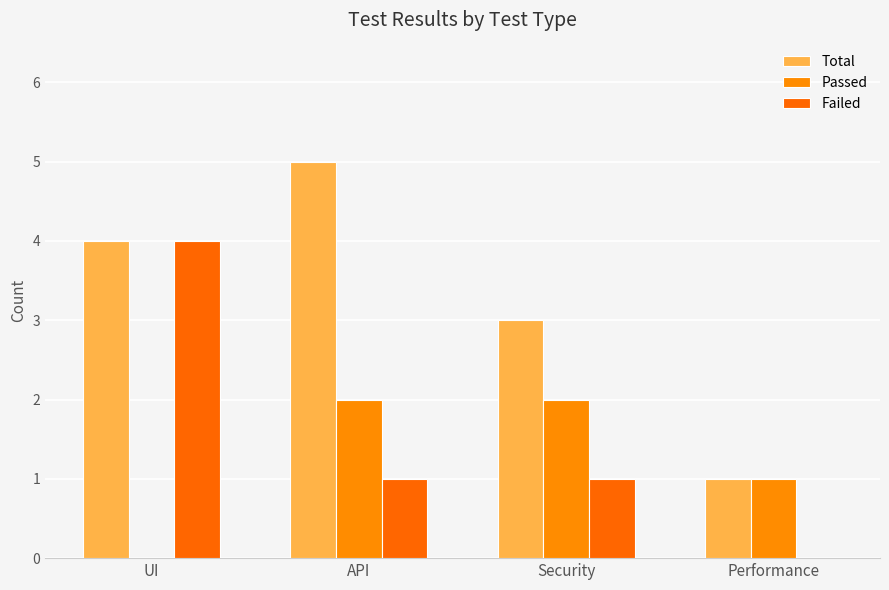

What position from the left is API?

2